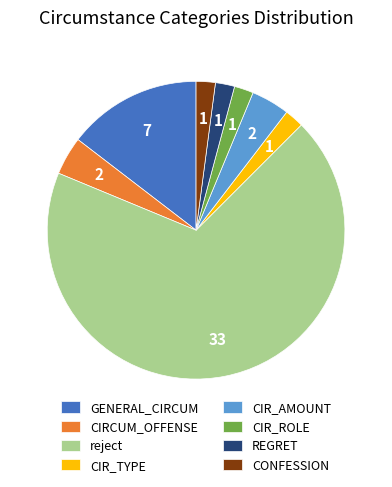

How many slices are in this pie chart?

8